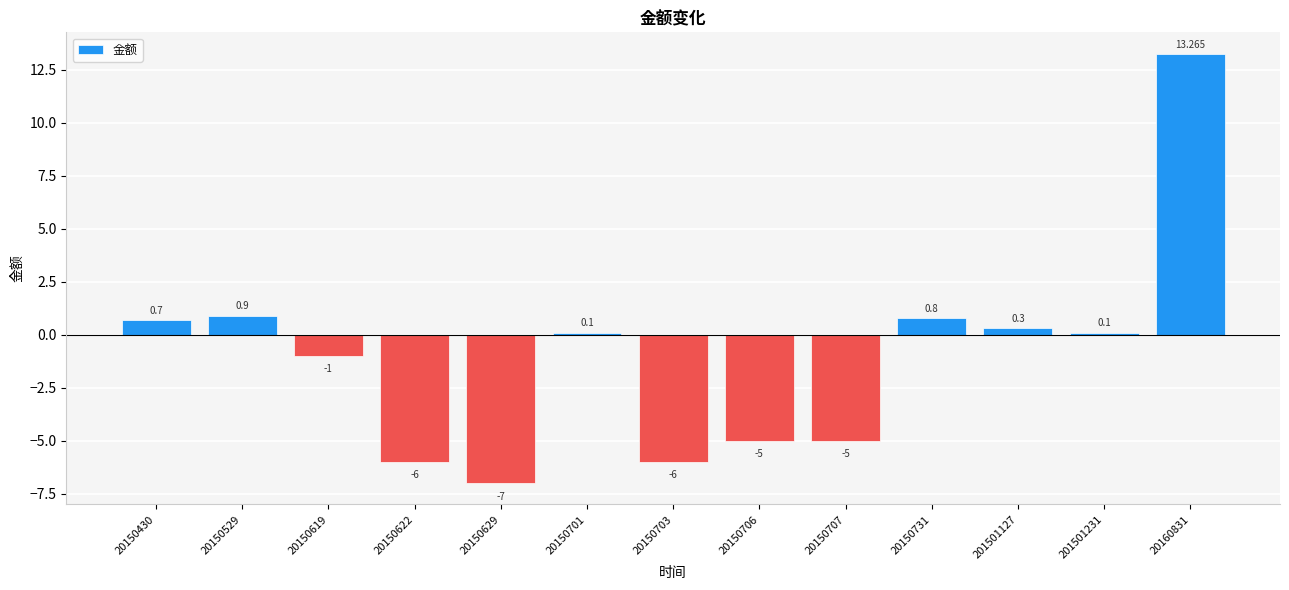

What is the sum of all values?

-13.8